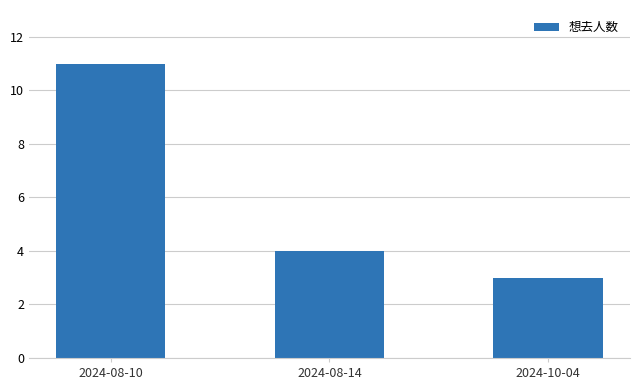

How many distinct data groups are displayed?

1